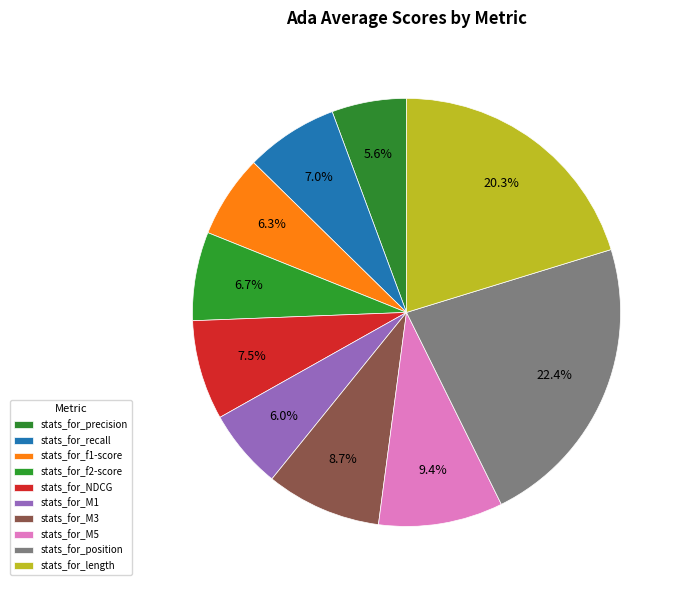

To the nearest percent, what is the average slice percentage?

10%